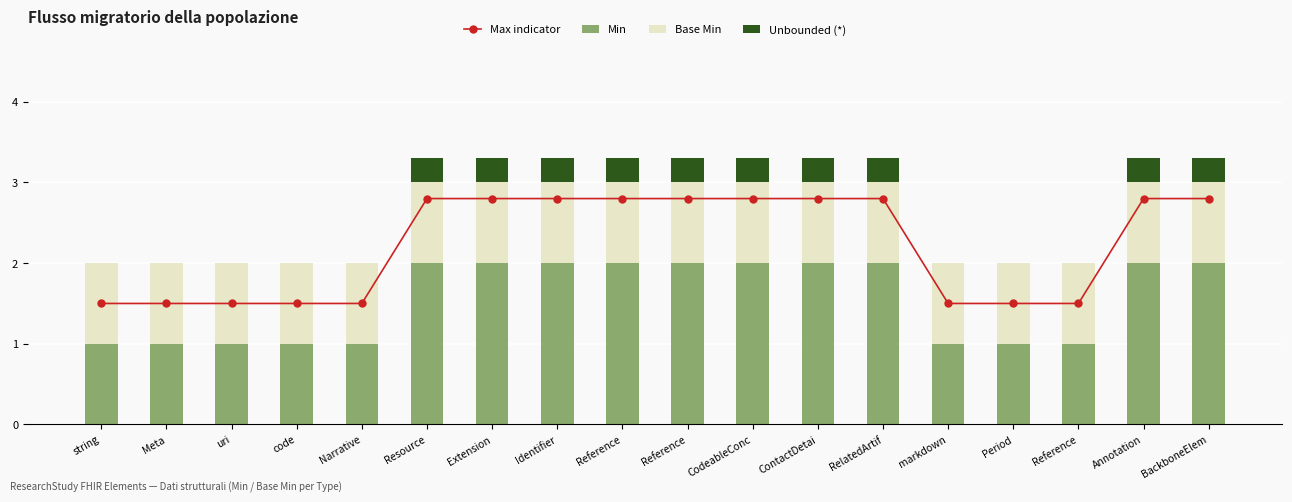

Reading left to right, extract all data points from this chart.

Max indicator: string=1.5	Meta=1.5	uri=1.5	code=1.5	Narrative=1.5	Resource=2.8	Extension=2.8	Identifier=2.8	Reference=2.8	Reference=2.8	CodeableConc=2.8	ContactDetai=2.8	RelatedArtif=2.8	markdown=1.5	Period=1.5	Reference=1.5	Annotation=2.8	BackboneElem=2.8
Min: string=1.0	Meta=1.0	uri=1.0	code=1.0	Narrative=1.0	Resource=2.0	Extension=2.0	Identifier=2.0	Reference=2.0	Reference=2.0	CodeableConc=2.0	ContactDetai=2.0	RelatedArtif=2.0	markdown=1.0	Period=1.0	Reference=1.0	Annotation=2.0	BackboneElem=2.0
Base Min: string=1.0	Meta=1.0	uri=1.0	code=1.0	Narrative=1.0	Resource=1.0	Extension=1.0	Identifier=1.0	Reference=1.0	Reference=1.0	CodeableConc=1.0	ContactDetai=1.0	RelatedArtif=1.0	markdown=1.0	Period=1.0	Reference=1.0	Annotation=1.0	BackboneElem=1.0
Unbounded (*): string=0.0	Meta=0.0	uri=0.0	code=0.0	Narrative=0.0	Resource=0.3	Extension=0.3	Identifier=0.3	Reference=0.3	Reference=0.3	CodeableConc=0.3	ContactDetai=0.3	RelatedArtif=0.3	markdown=0.0	Period=0.0	Reference=0.0	Annotation=0.3	BackboneElem=0.3